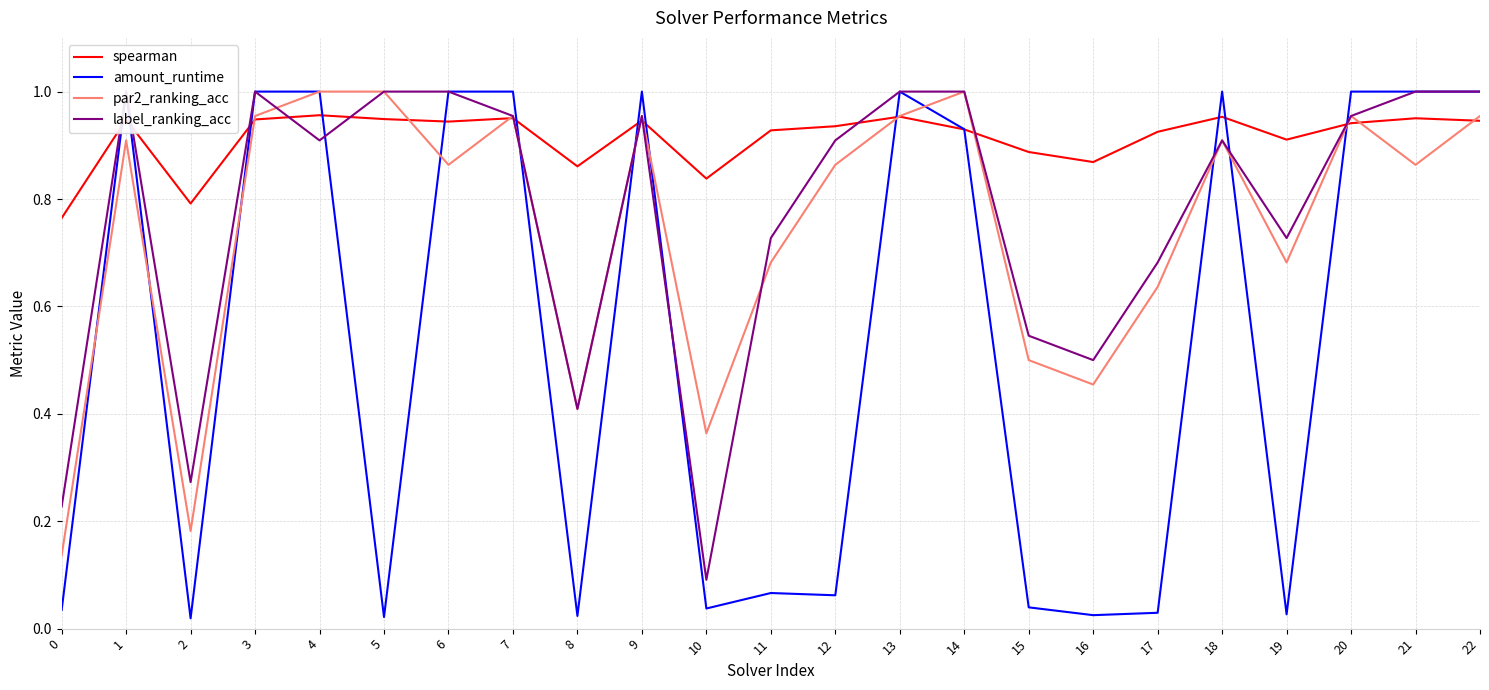

What is the sum of all spearman values?

21.0